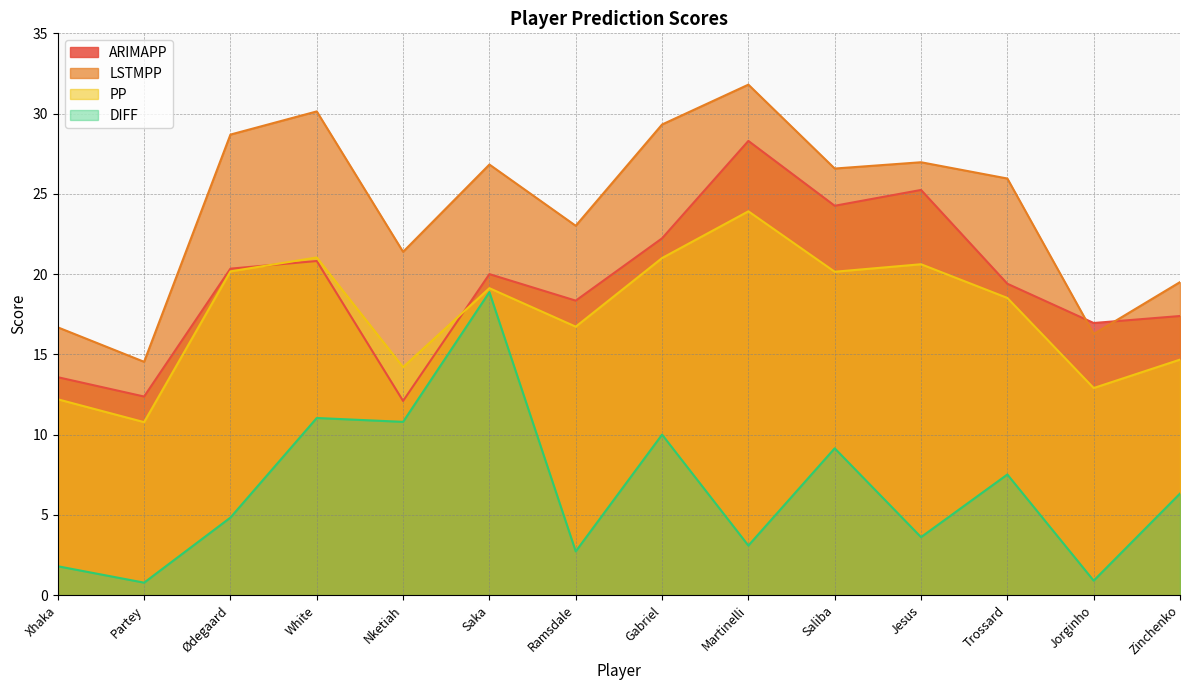

True or false: DIFF and LSTMPP intersect in this chart.

False